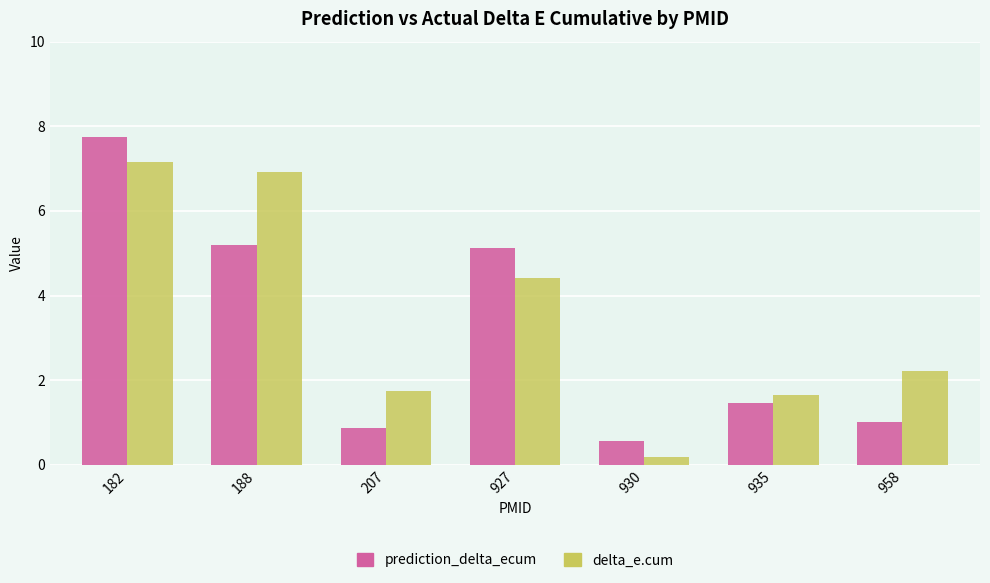

List the series in order of their peak value, highest first.

prediction_delta_ecum, delta_e.cum